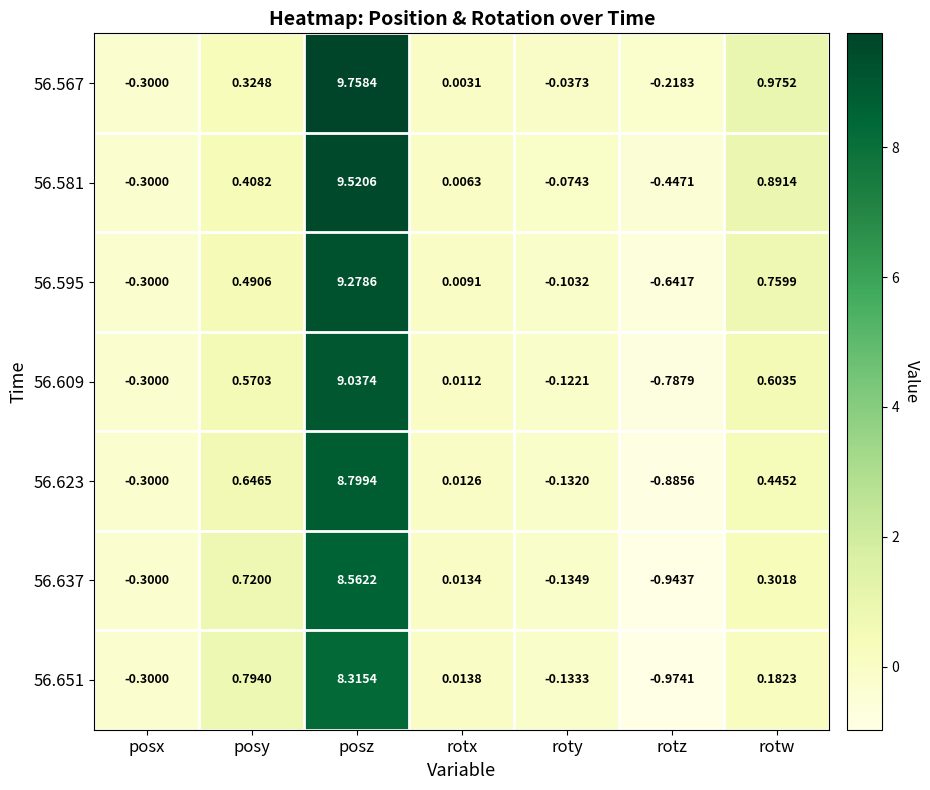

At which label does 56.651 reach its minimum?

rotz